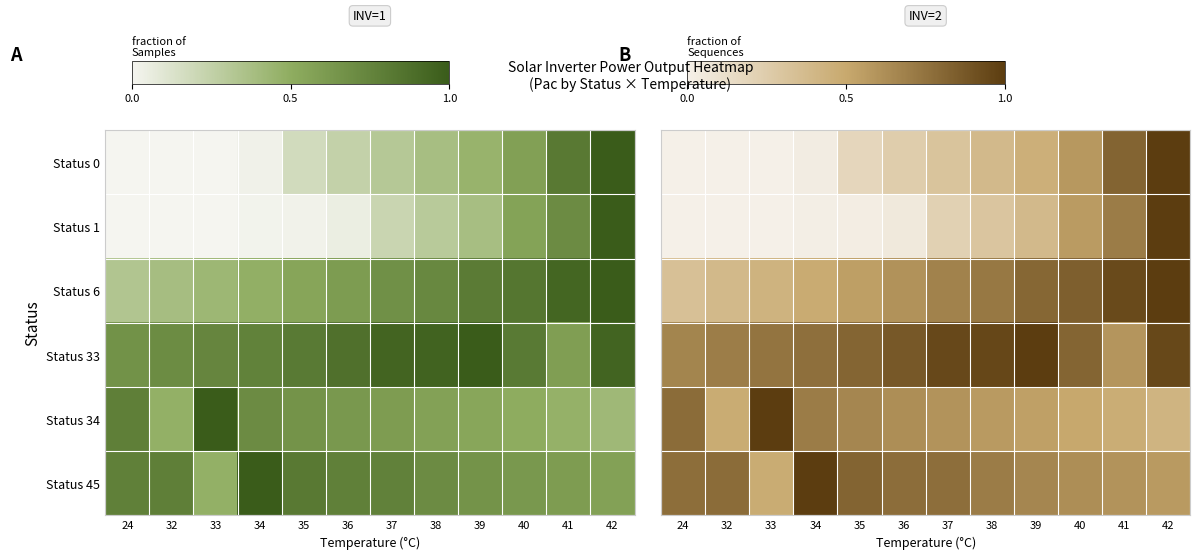

Which has a higher value, 42 or 38?

42